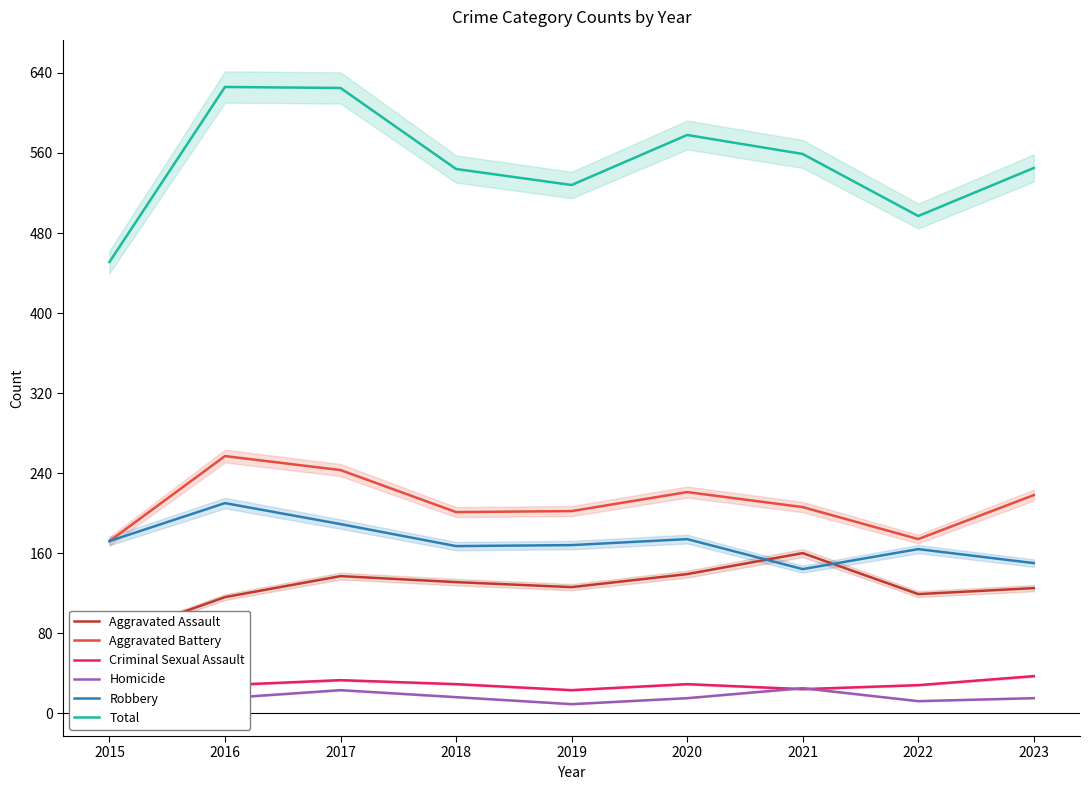

At 2018, list the series in order from smallest to largest.

Homicide, Criminal Sexual Assault, Aggravated Assault, Robbery, Aggravated Battery, Total